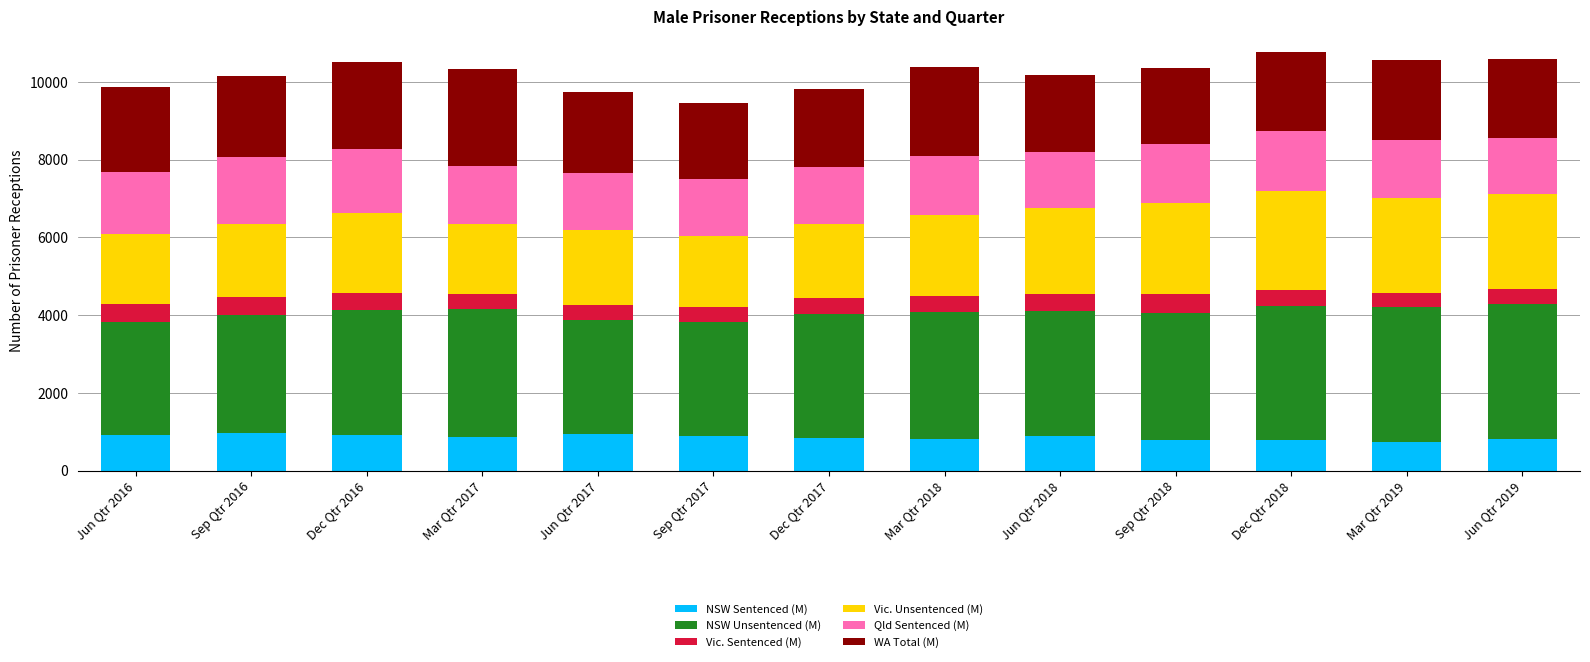

The value of NSW Sentenced (M) at Jun Qtr 2019 is 824. True or false?

True